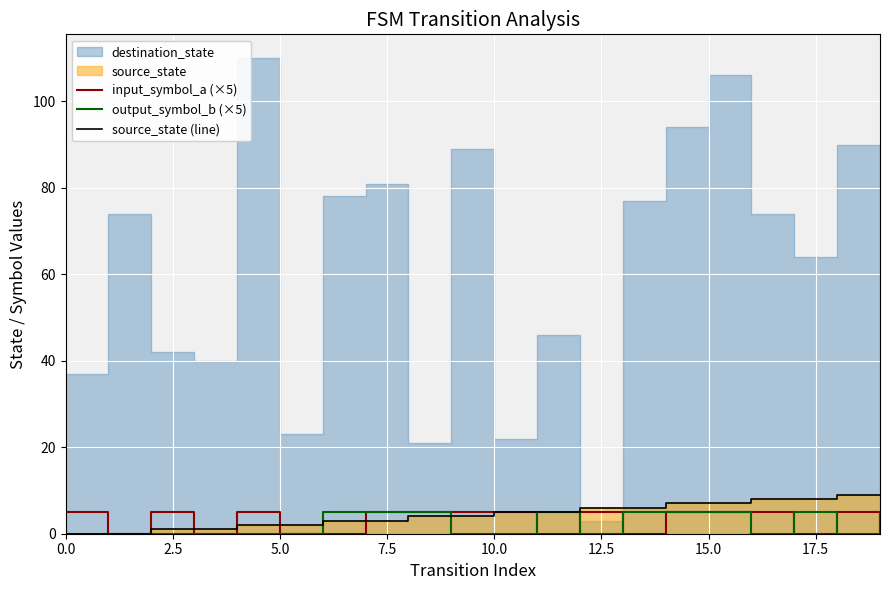

True or false: input_symbol_a (×5) and output_symbol_b (×5) intersect in this chart.

True